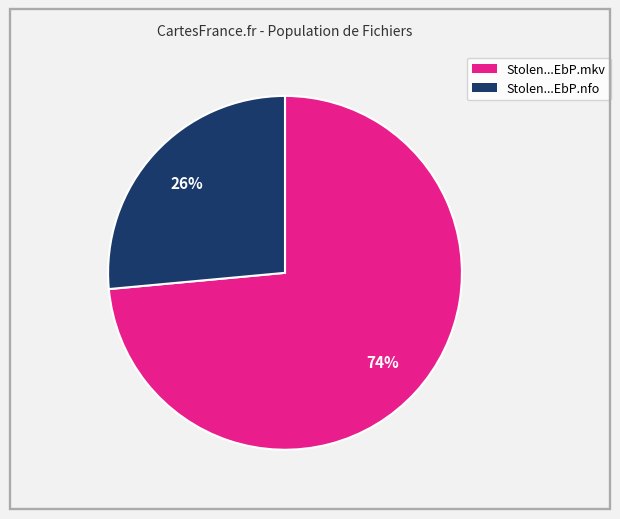

Is there a majority slice in this chart?

Yes